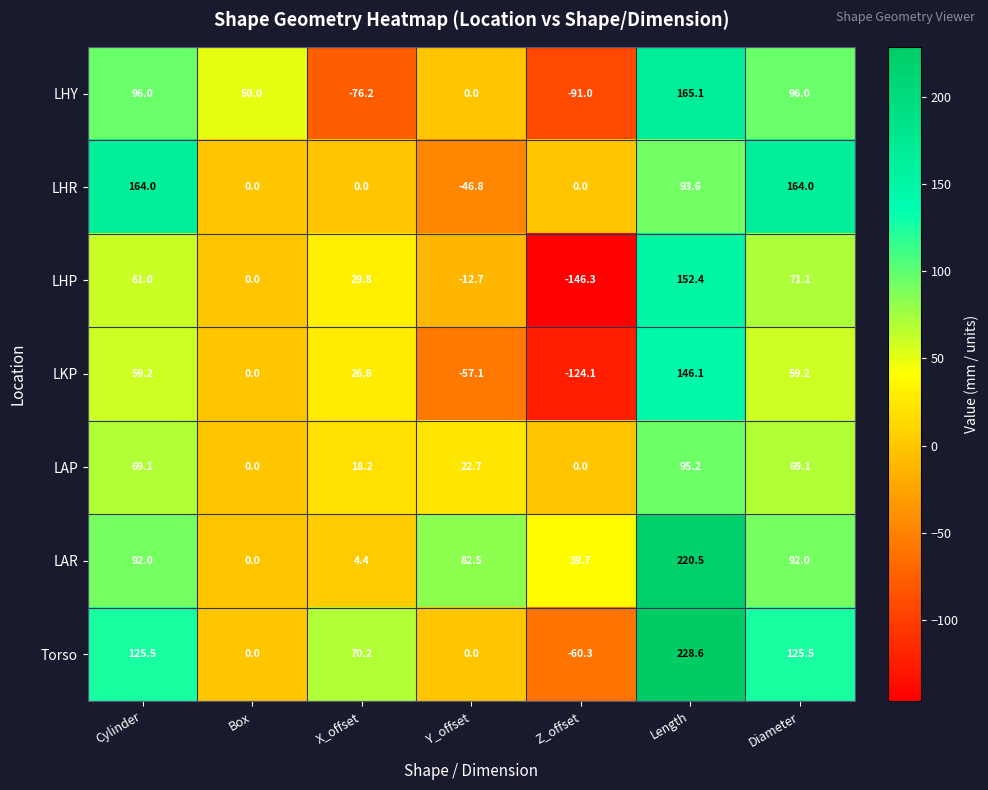

What is the spread (max minus min) of values at Box?

50.0